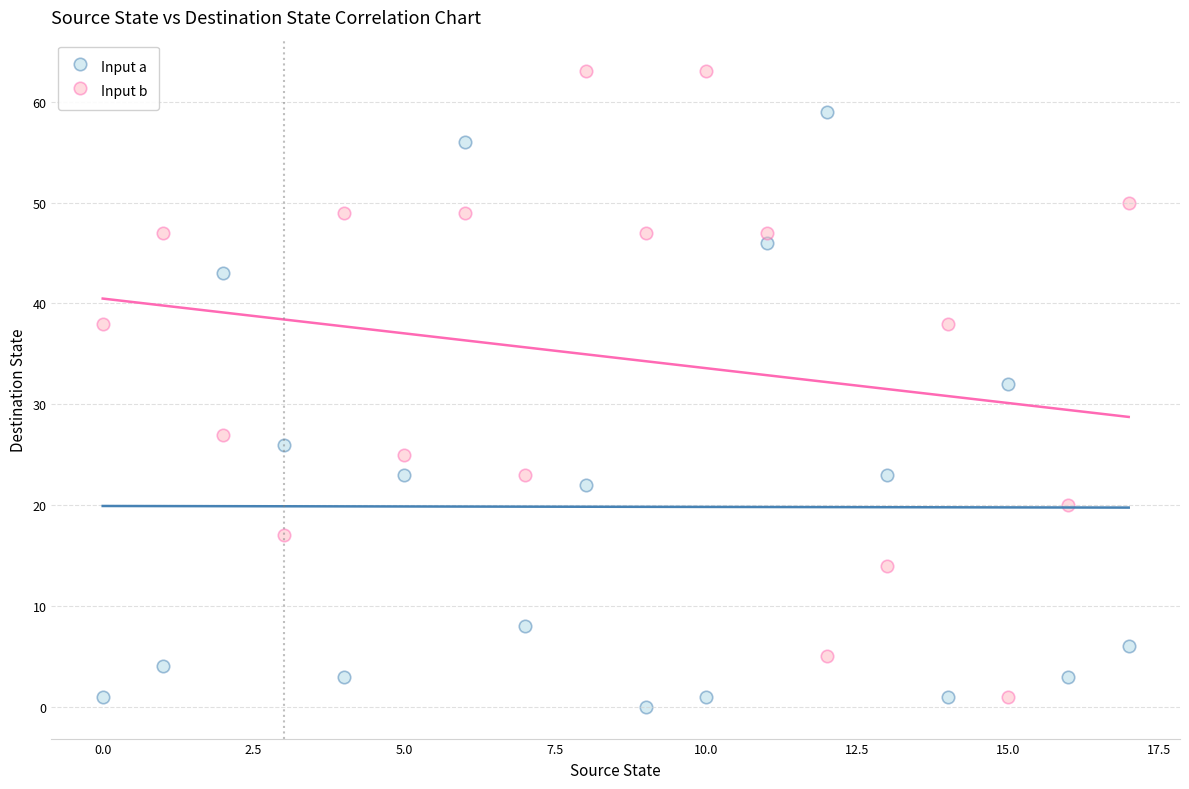

Which series reaches the maximum Y coordinate?

Input b